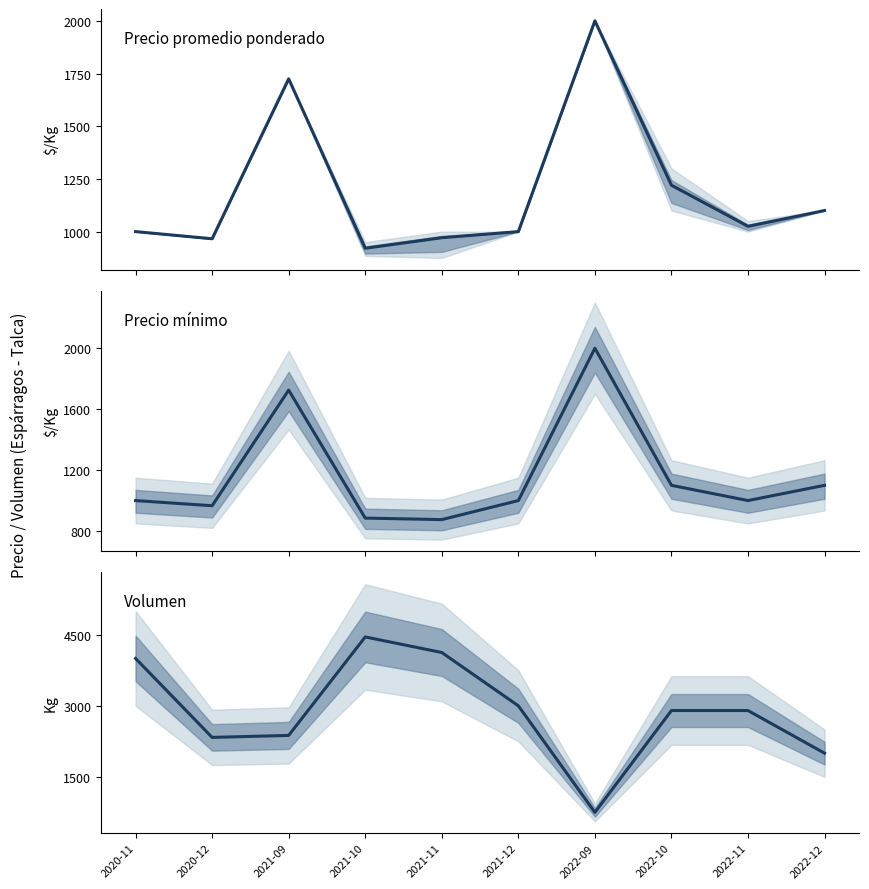

At which label does Volumen first exceed 2900?

2020-11